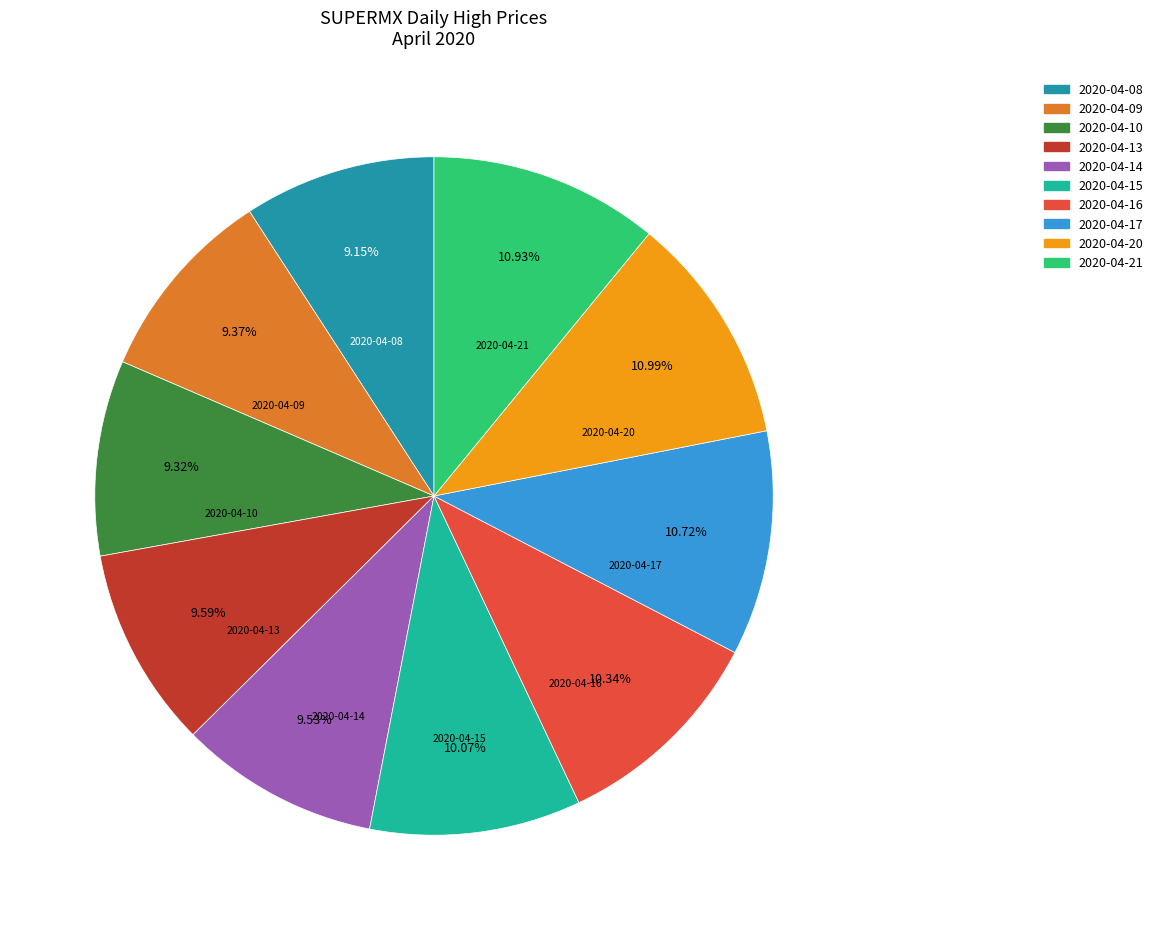

Which has a higher value, 2020-04-16 or 2020-04-13?

2020-04-16